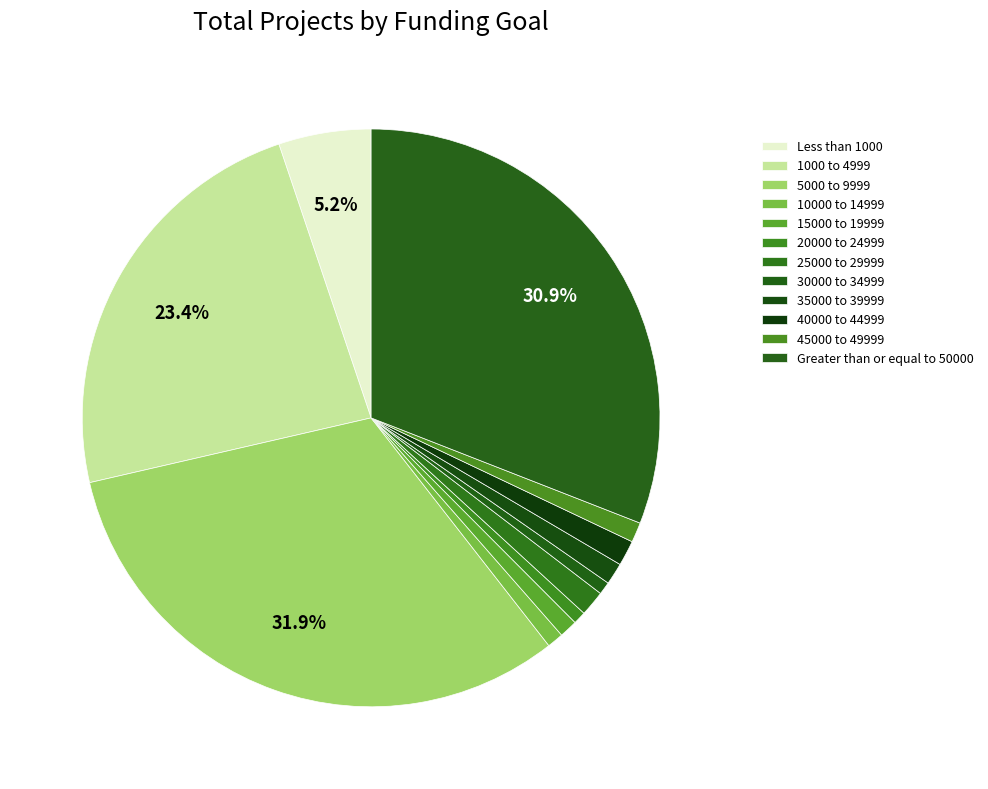

How many slices are in this pie chart?

12